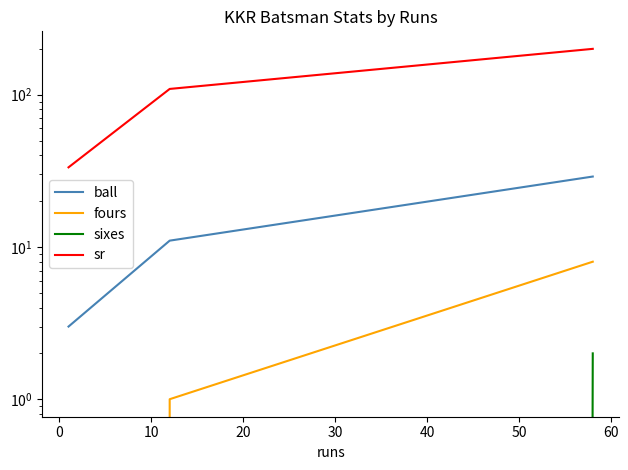

What is the difference between the maximum and second lowest values in the ball series?

18.0